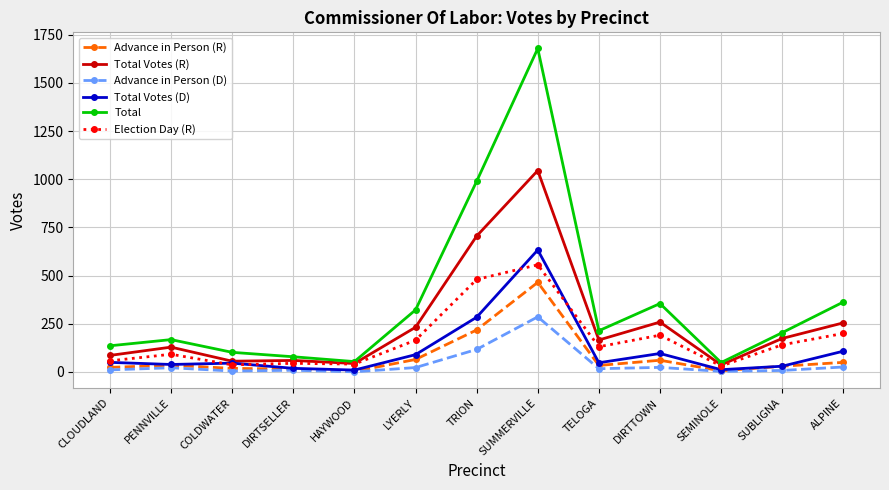

True or false: Total Votes (D) and Total intersect in this chart.

False